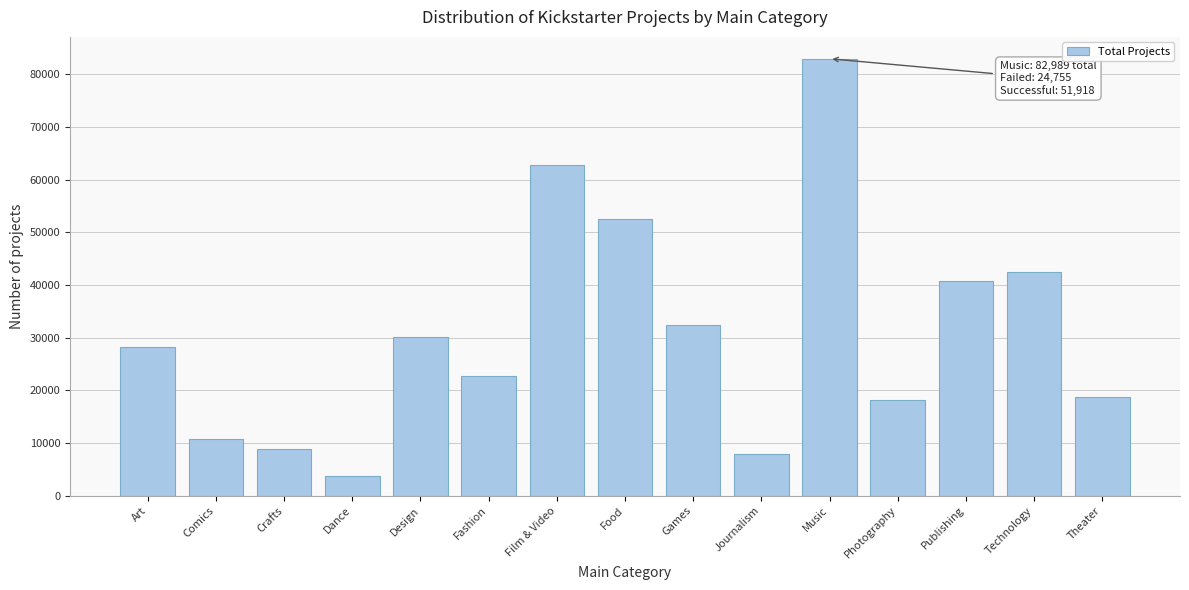

Reading left to right, extract all data points from this chart.

28153	10819	8809	3767	30068	22813	62731	52615	32393	7961	82989	18246	40794	42447	18840